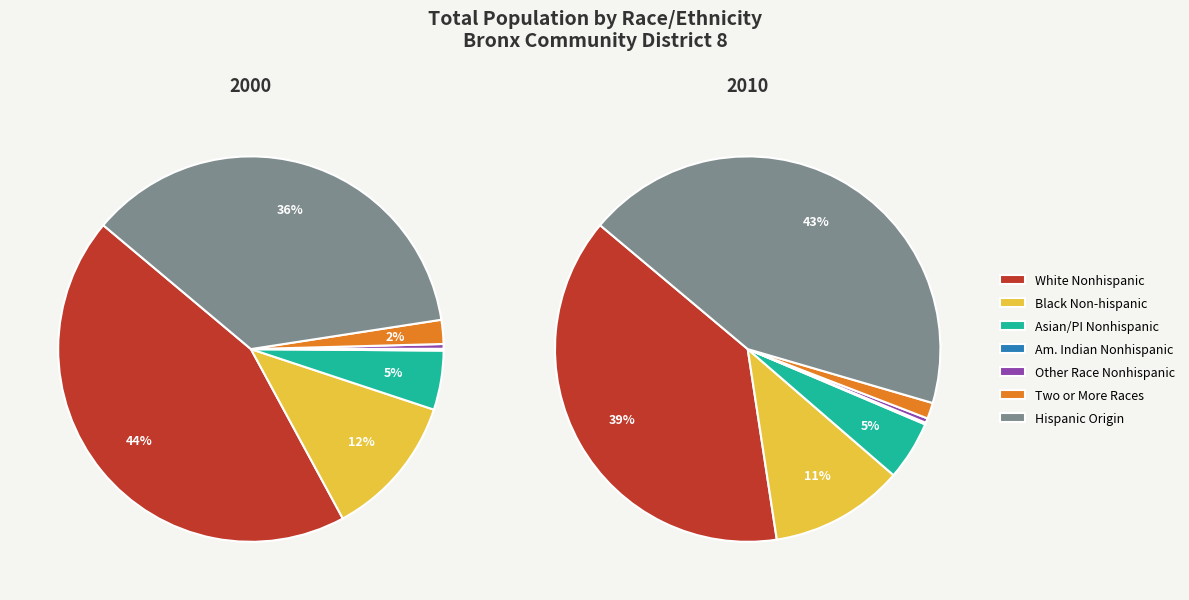

To the nearest percent, what is the difference between the largest and smallest slice percentages?

43%